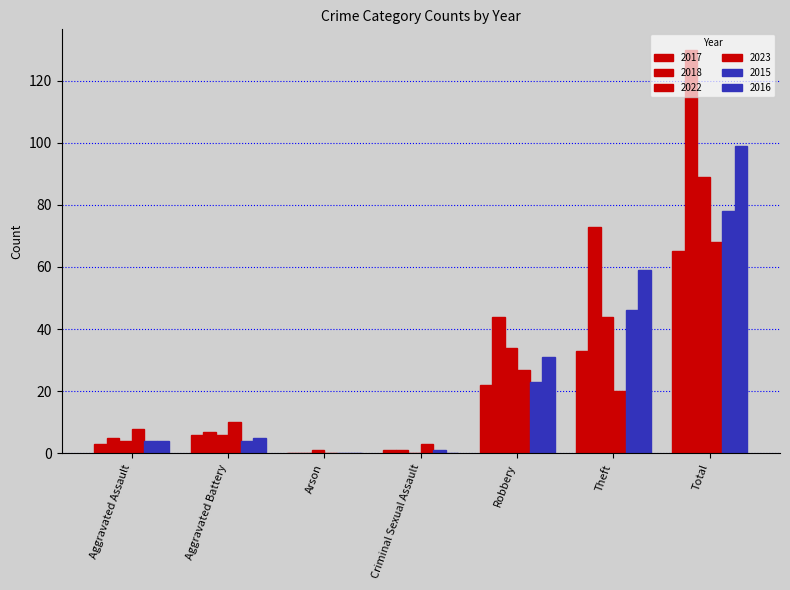

How many data points does each series have?

7